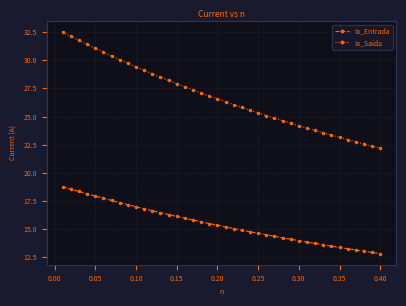

True or false: Ia_Saida and Ia_Entrada intersect in this chart.

False